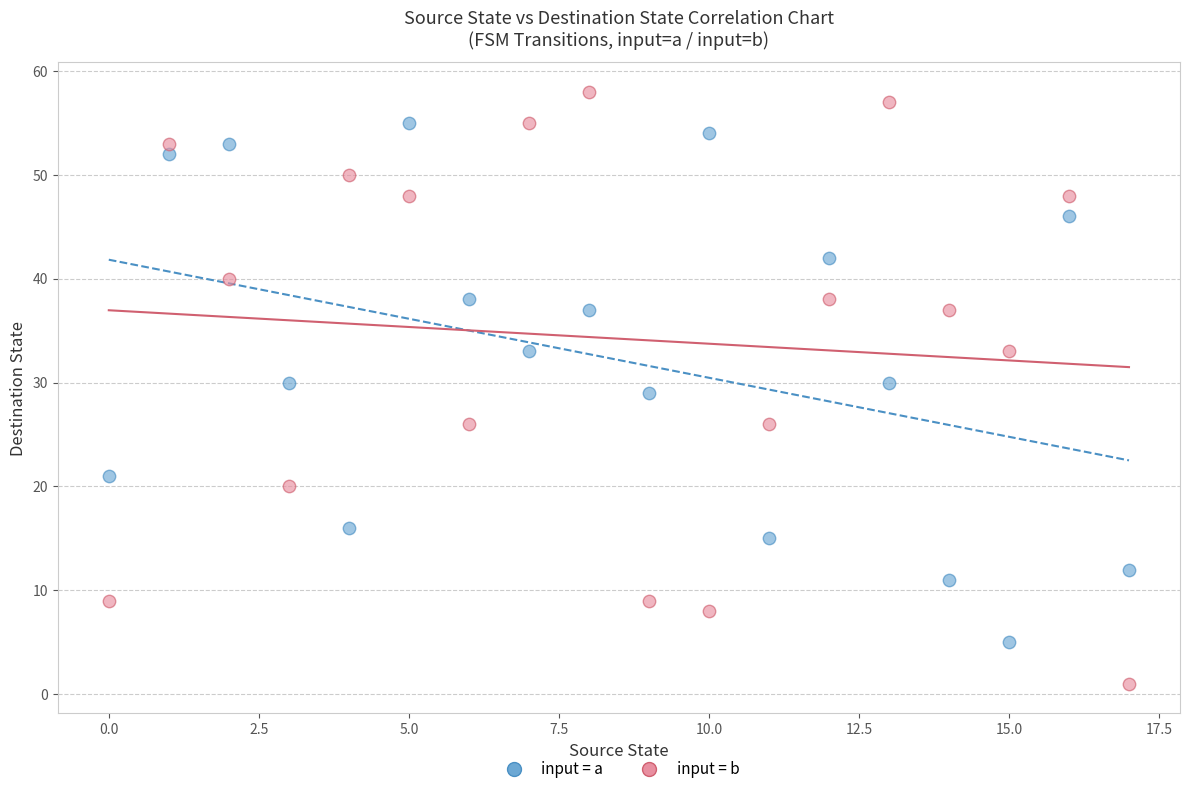

What are all the series names shown in the legend?

input = a, input = b